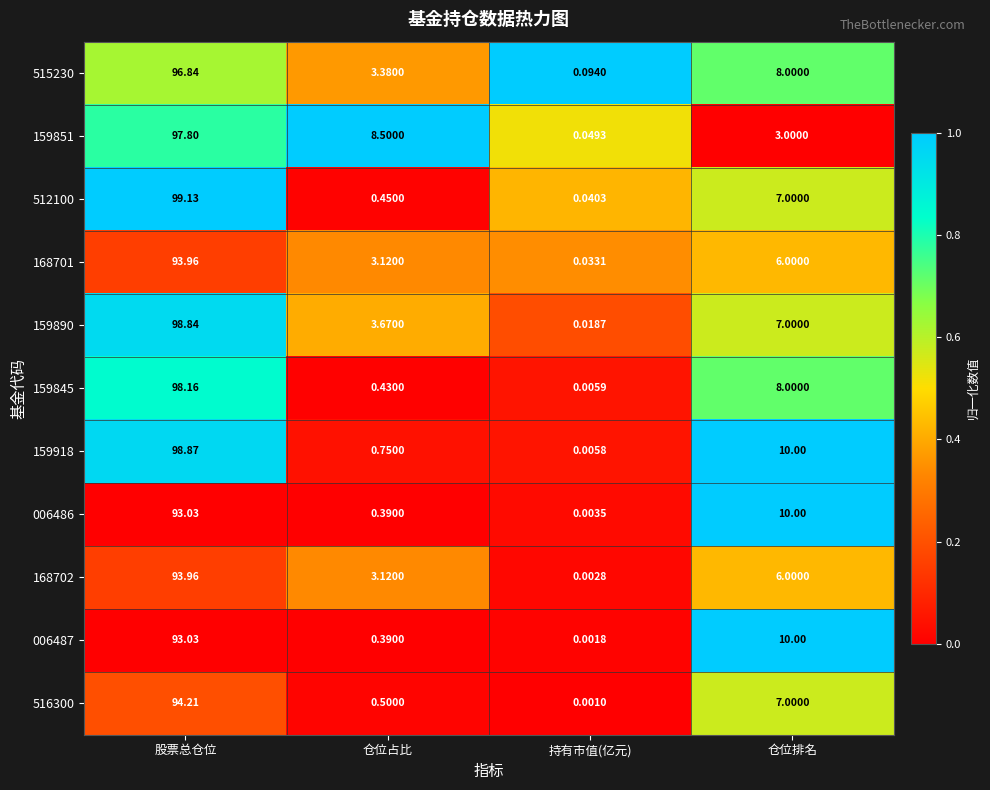

At which category is the sum across all series the highest?

股票总仓位